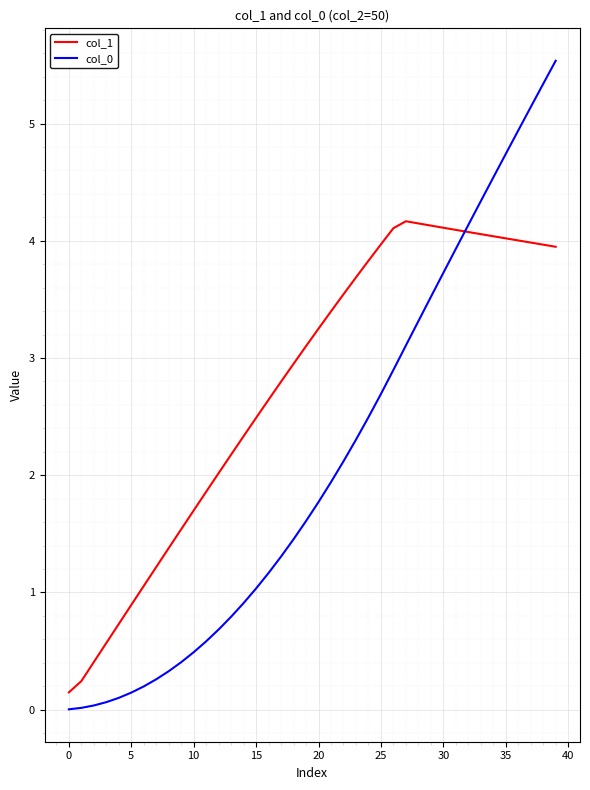

What is the difference between the second highest and second lowest values in the col_0 series?

5.3